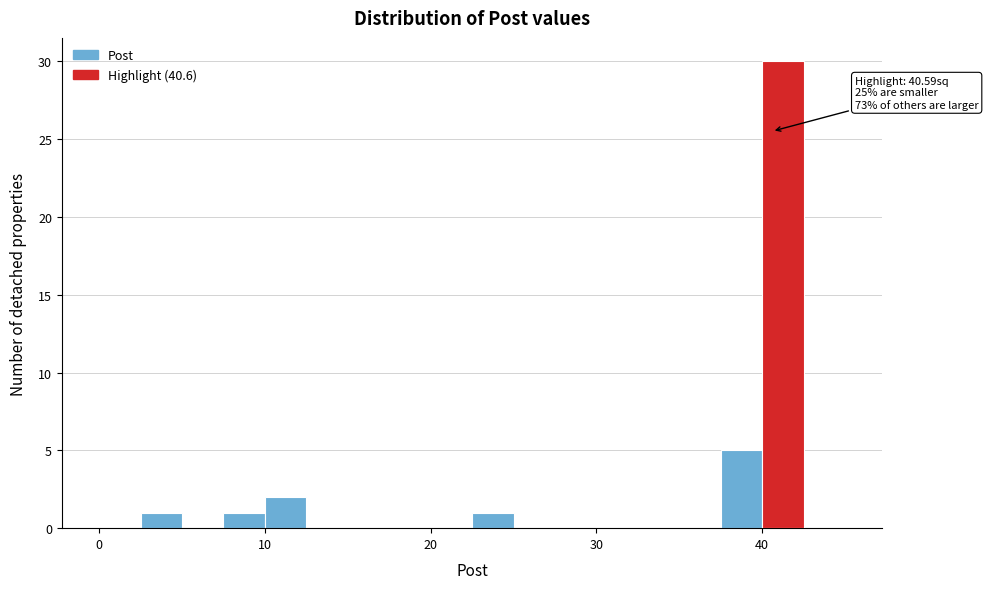

Around what value on the x-axis is the tallest bar? Give the approximate position of its centre, as read against the axis.

41